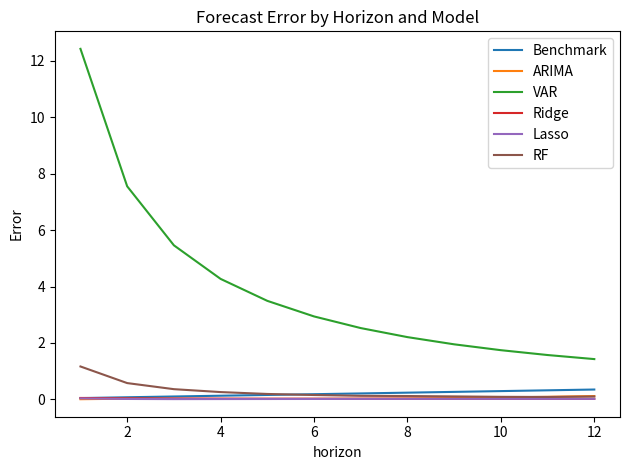

True or false: VAR and Ridge intersect in this chart.

False